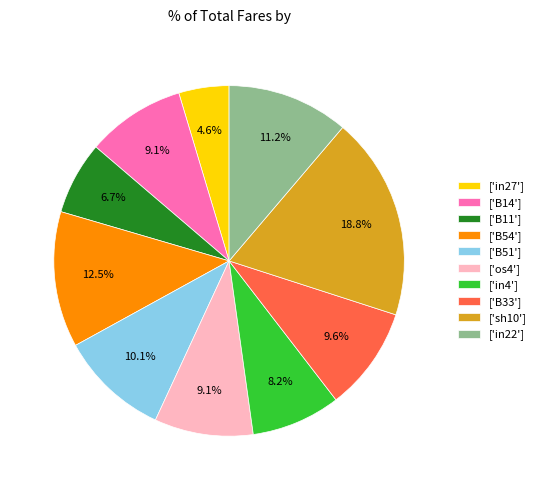

How much of the chart is everything except ['B14']?

90.9%